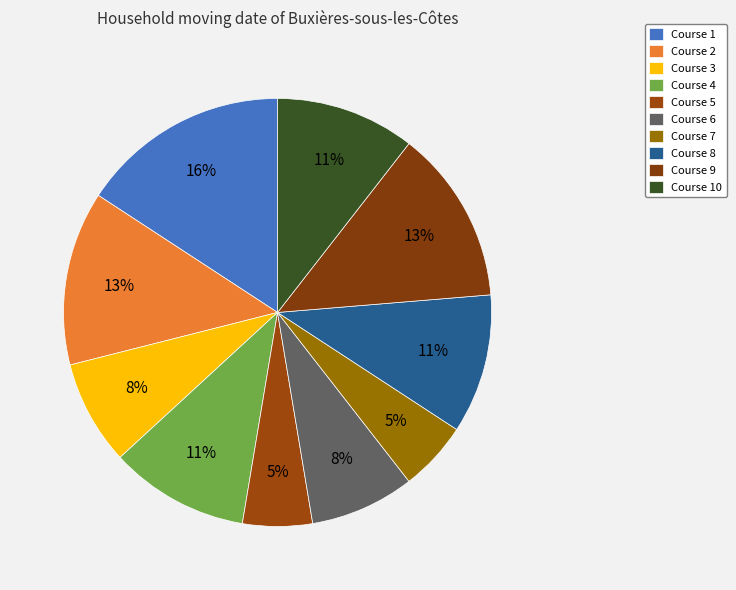

Is there any slice that represents more than half of the pie?

No